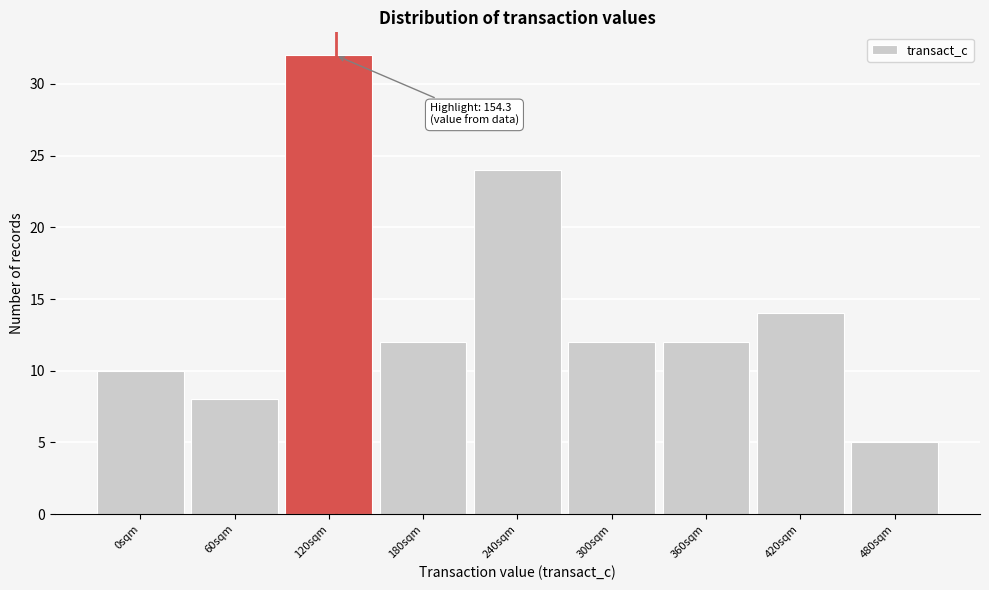

Reading right to left, what are all the values shown in this chart?

480sqm=5	420sqm=14	360sqm=12	300sqm=12	240sqm=24	180sqm=12	120sqm=32	60sqm=8	0sqm=10